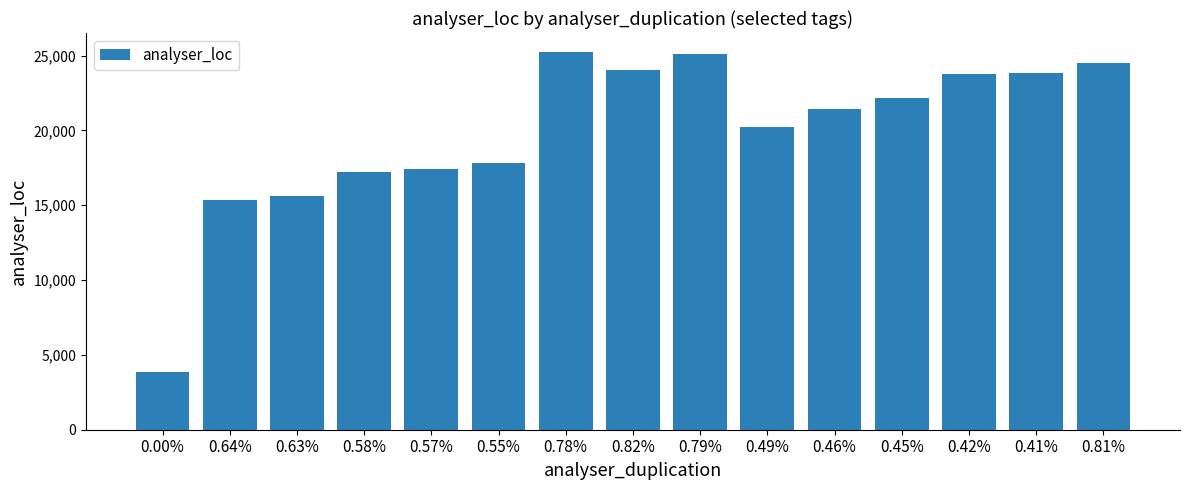

What is the sum of the values at 0.82% and 0.41%?

47922